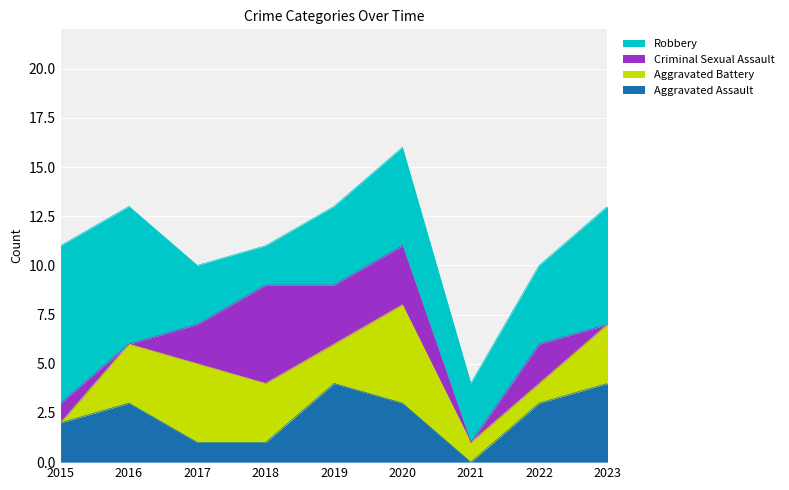

In Criminal Sexual Assault, how many points are lower than both neighbors (excluding endpoints)?

2